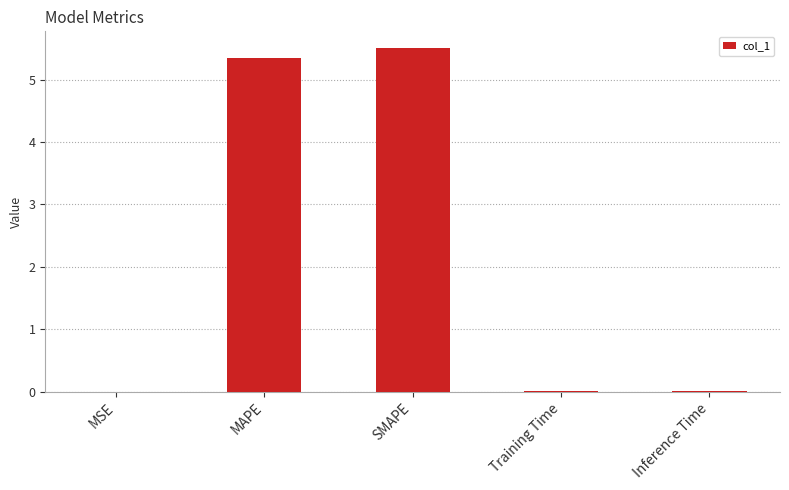

What is the sum of all values?

10.9